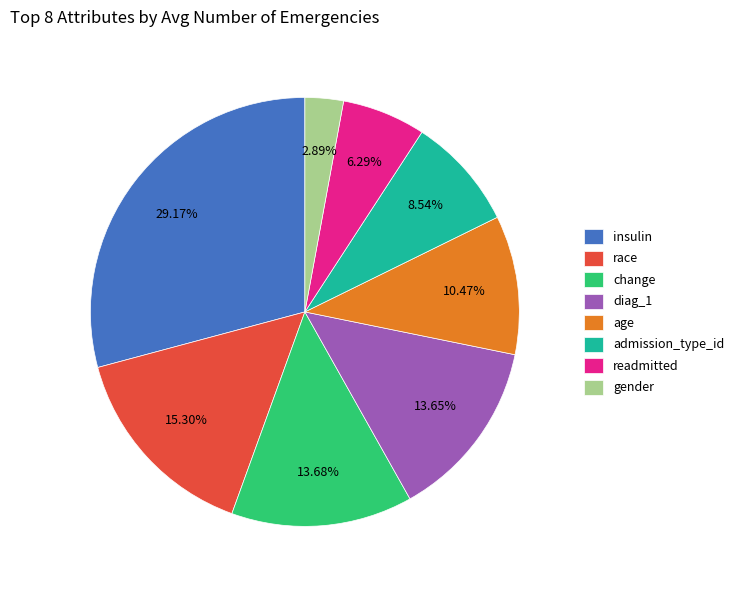

Between insulin and readmitted, which is larger?

insulin